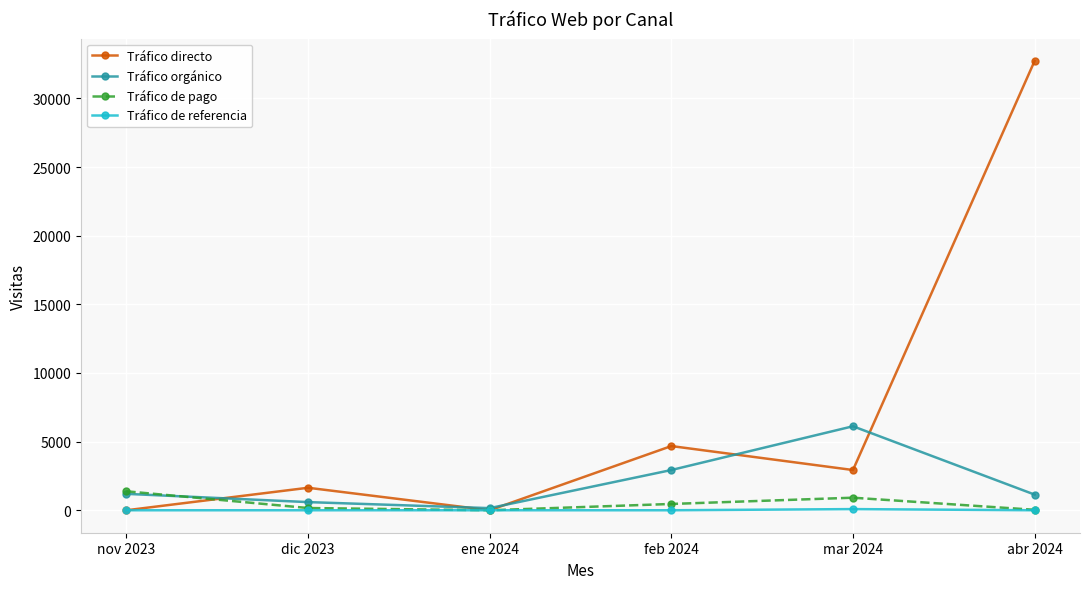

At which category is the sum across all series the highest?

abr 2024